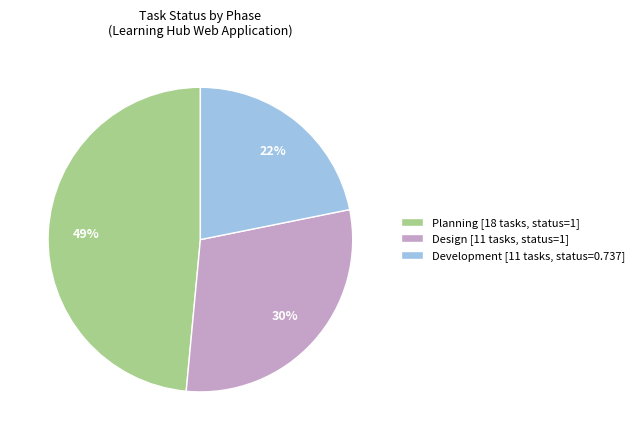

Count the number of slices in the pie.

3